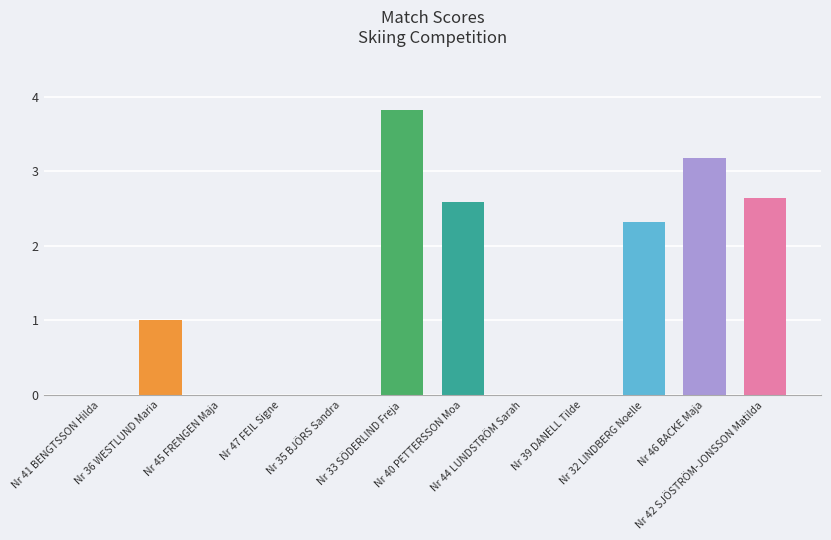

What is the maximum value shown in the chart?

3.8